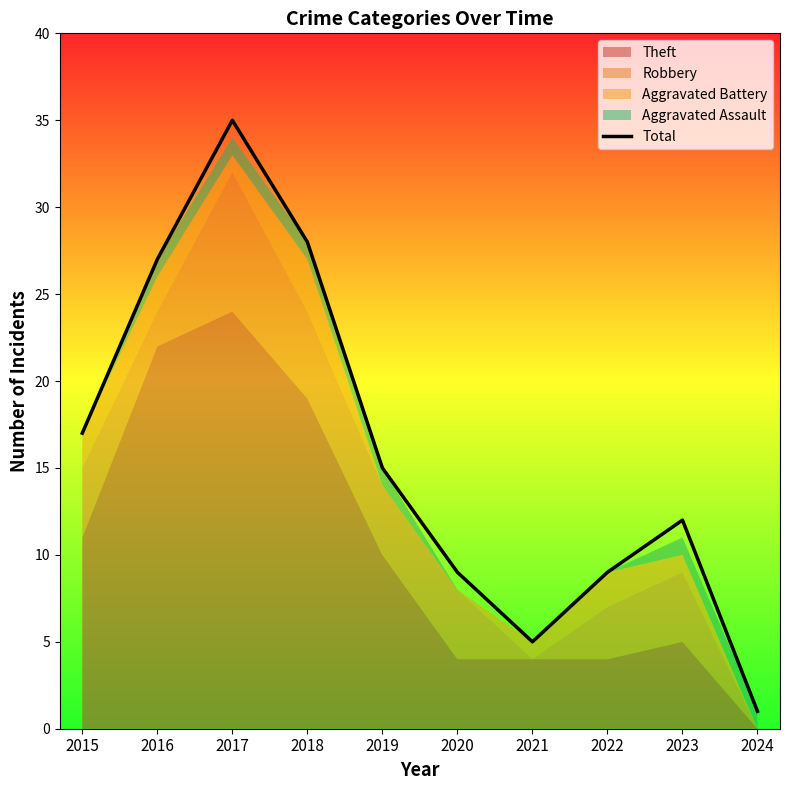

Where is the first local maximum?

2017